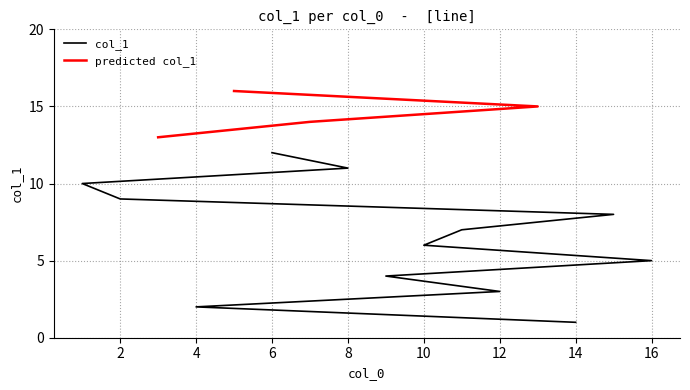

Does the chart display data point markers on the line(s)?

No